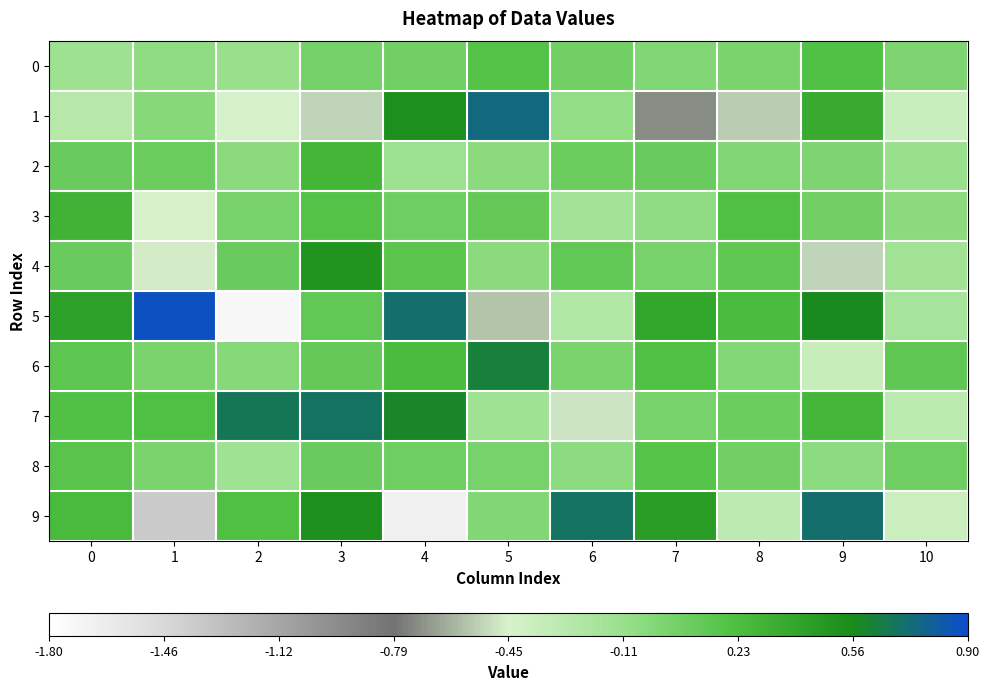

What is the total value across all series at 8?

-0.1